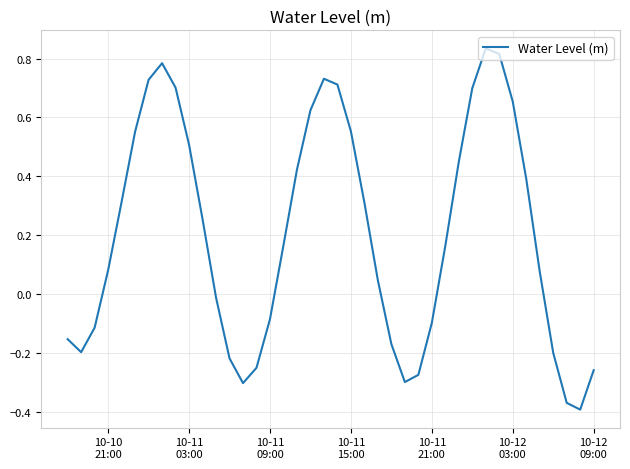

What is the difference between the maximum and minimum values?

1.2